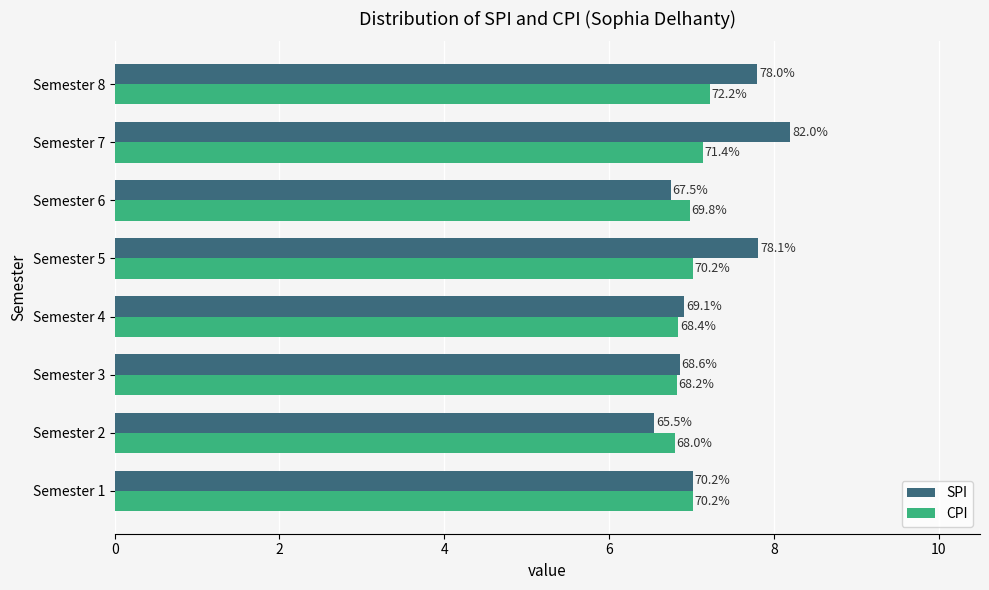

What are all the series names shown in the legend?

SPI, CPI